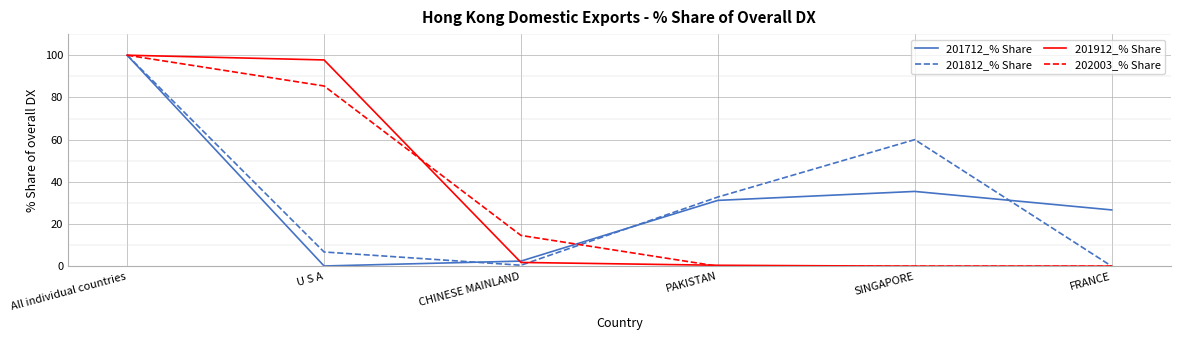

The value of 201712_% Share at All individual countries is 100.0. True or false?

True